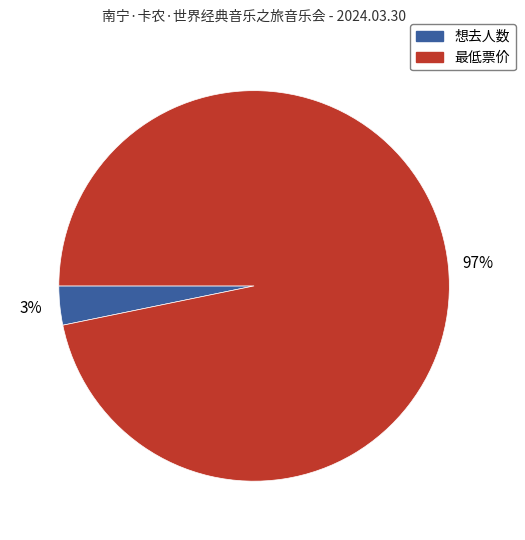

Rank the categories by value from lowest to highest.

想去人数, 最低票价